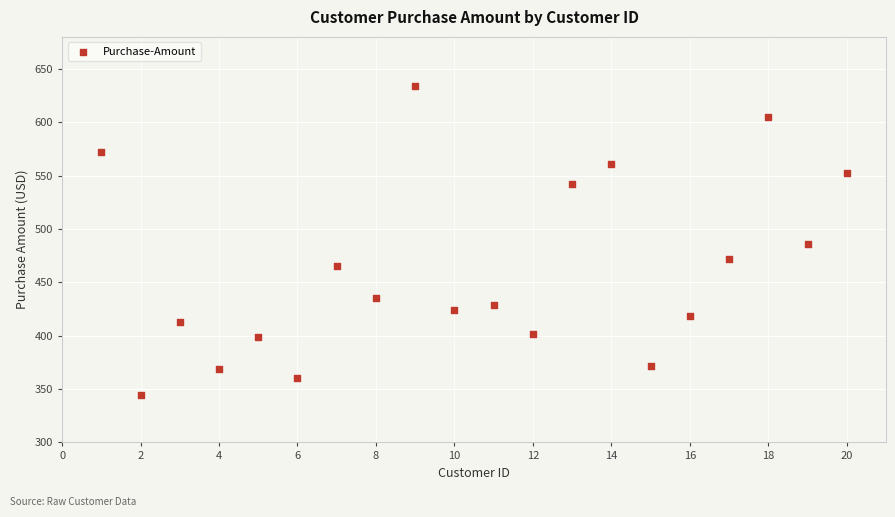

What is the range of Y values (max minus min)?

290